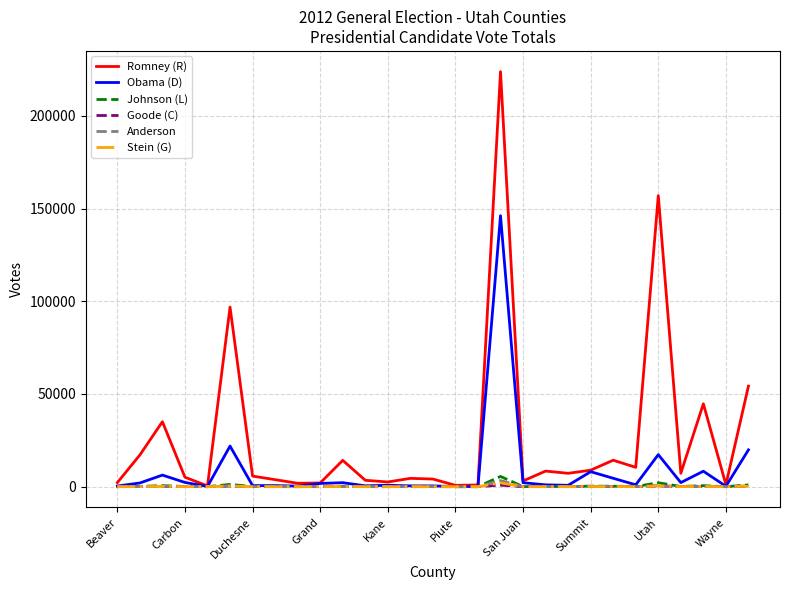

Which series has the largest range (max minus min)?

Romney (R)